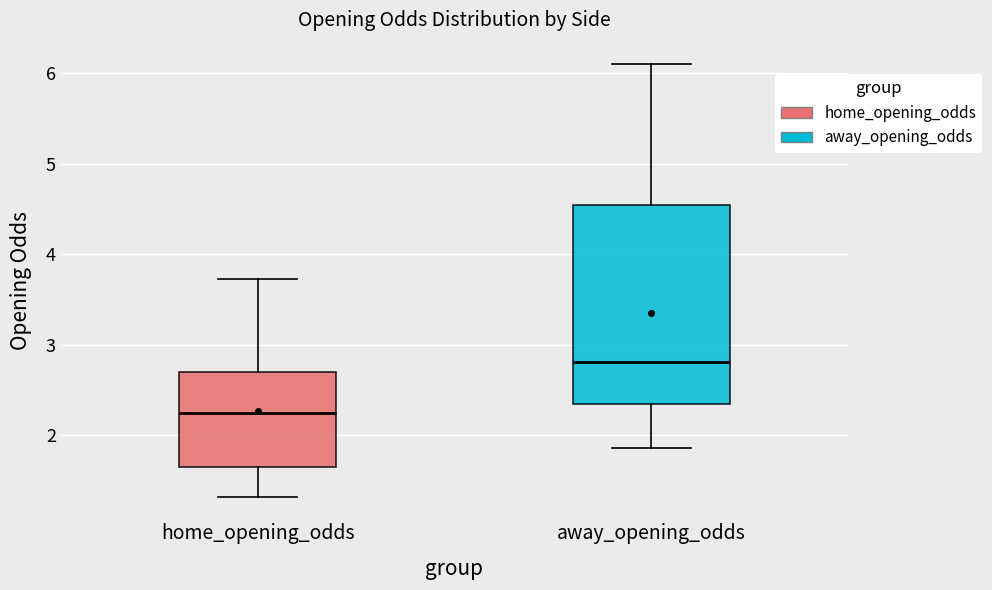

Comparing the boxes themselves (not the whiskers), which one is the tallest?

away_opening_odds